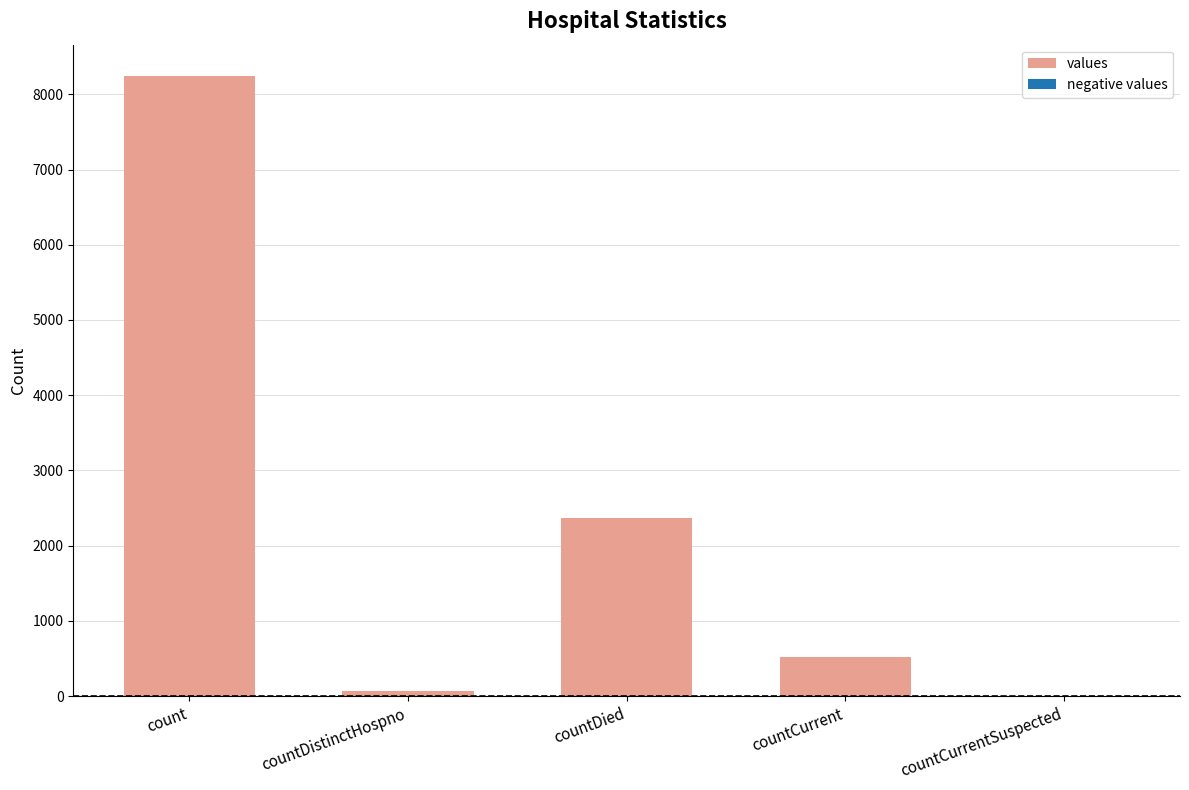

What is the greatest value displayed?

8247